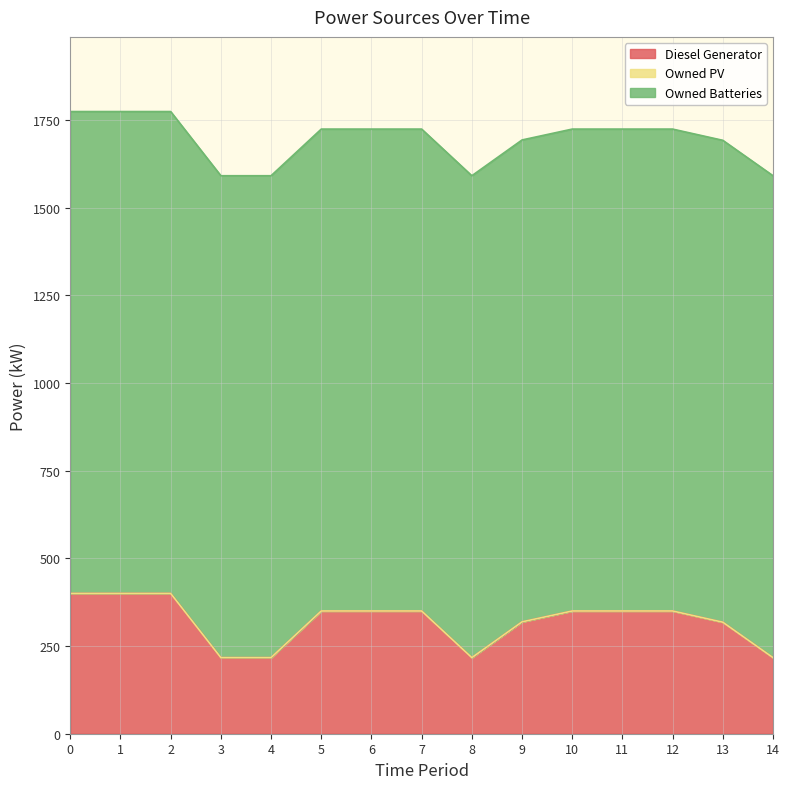

True or false: Owned PV and Diesel Generator cross at least once.

False